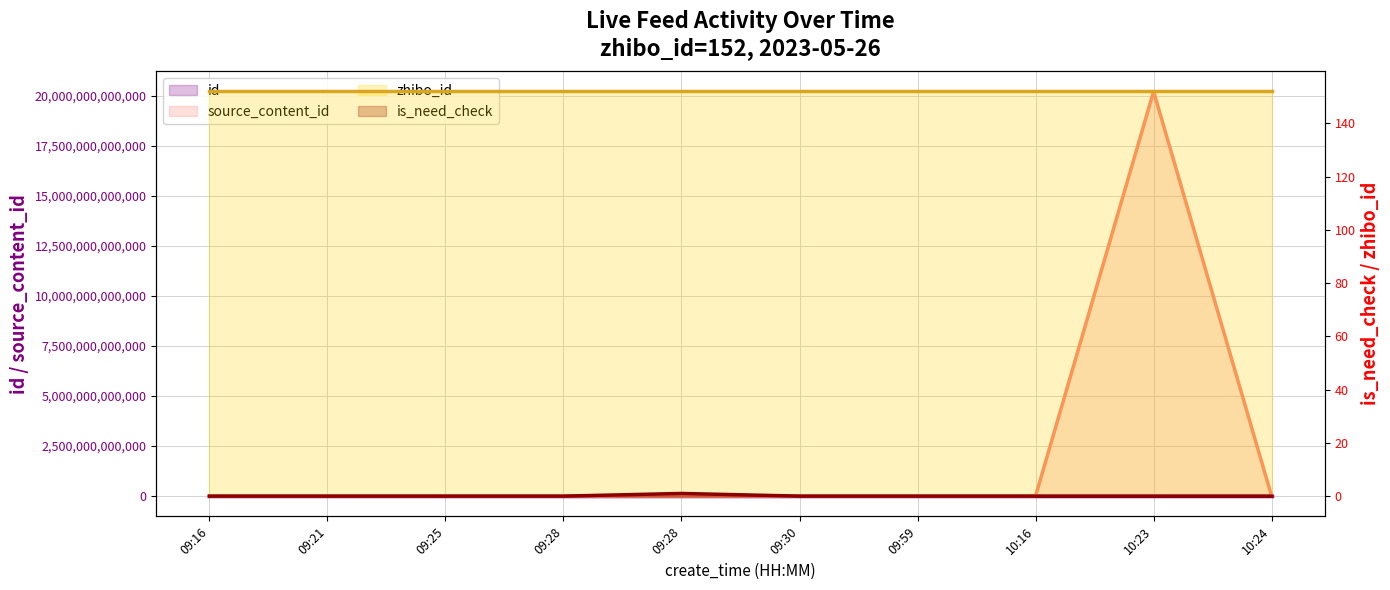

Reading left to right, list all the values displayed in this chart.

id: 09:16=3122379	09:21=3122384	09:25=3122389	09:28=3122392	09:28=3122395	09:30=3122397	09:59=3122441	10:16=3122469	10:23=3122477	10:24=3122478
source_content_id: 09:16=0	09:21=0	09:25=0	09:28=0	09:28=0	09:30=0	09:59=0	10:16=0	10:23=20230526102358	10:24=0
zhibo_id: 09:16=152	09:21=152	09:25=152	09:28=152	09:28=152	09:30=152	09:59=152	10:16=152	10:23=152	10:24=152
is_need_check: 09:16=0	09:21=0	09:25=0	09:28=0	09:28=1	09:30=0	09:59=0	10:16=0	10:23=0	10:24=0